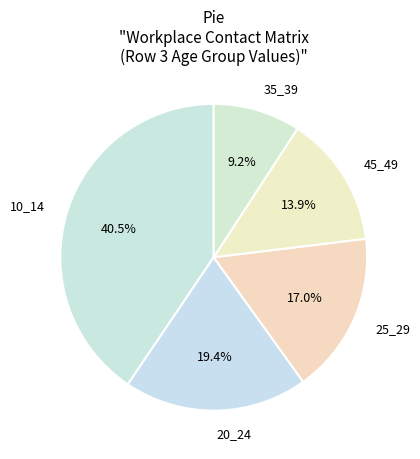

How much of the chart is everything except 10_14?

59.5%